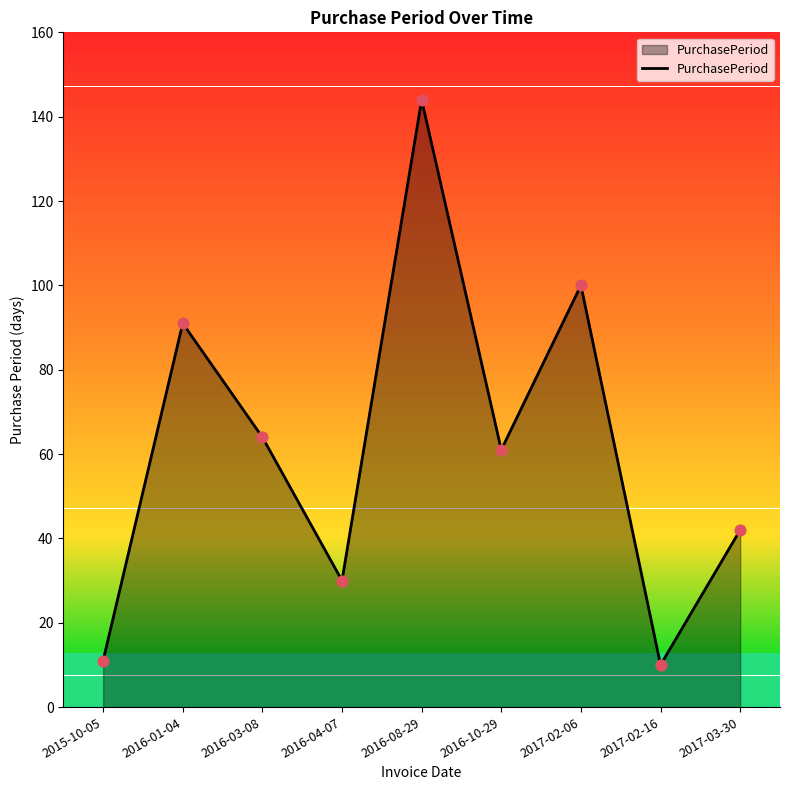

What is the change in value from 2016-01-04 to 2016-03-08?

-27